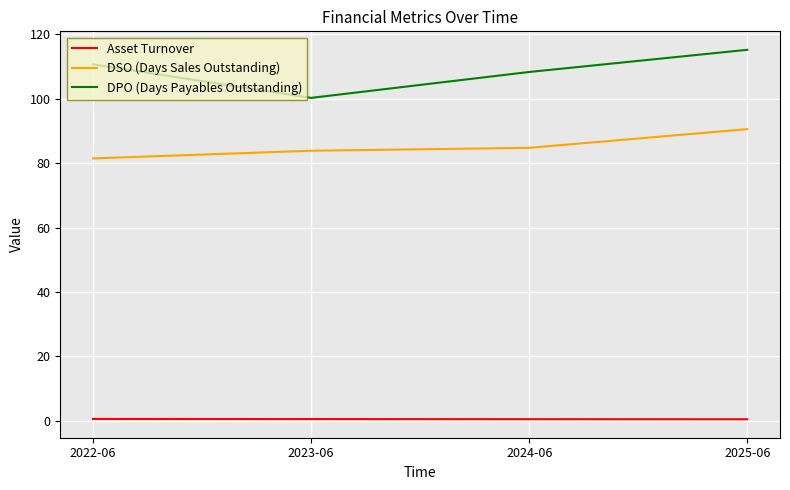

Rank the series by their average value, from highest to lowest.

DPO (Days Payables Outstanding), DSO (Days Sales Outstanding), Asset Turnover